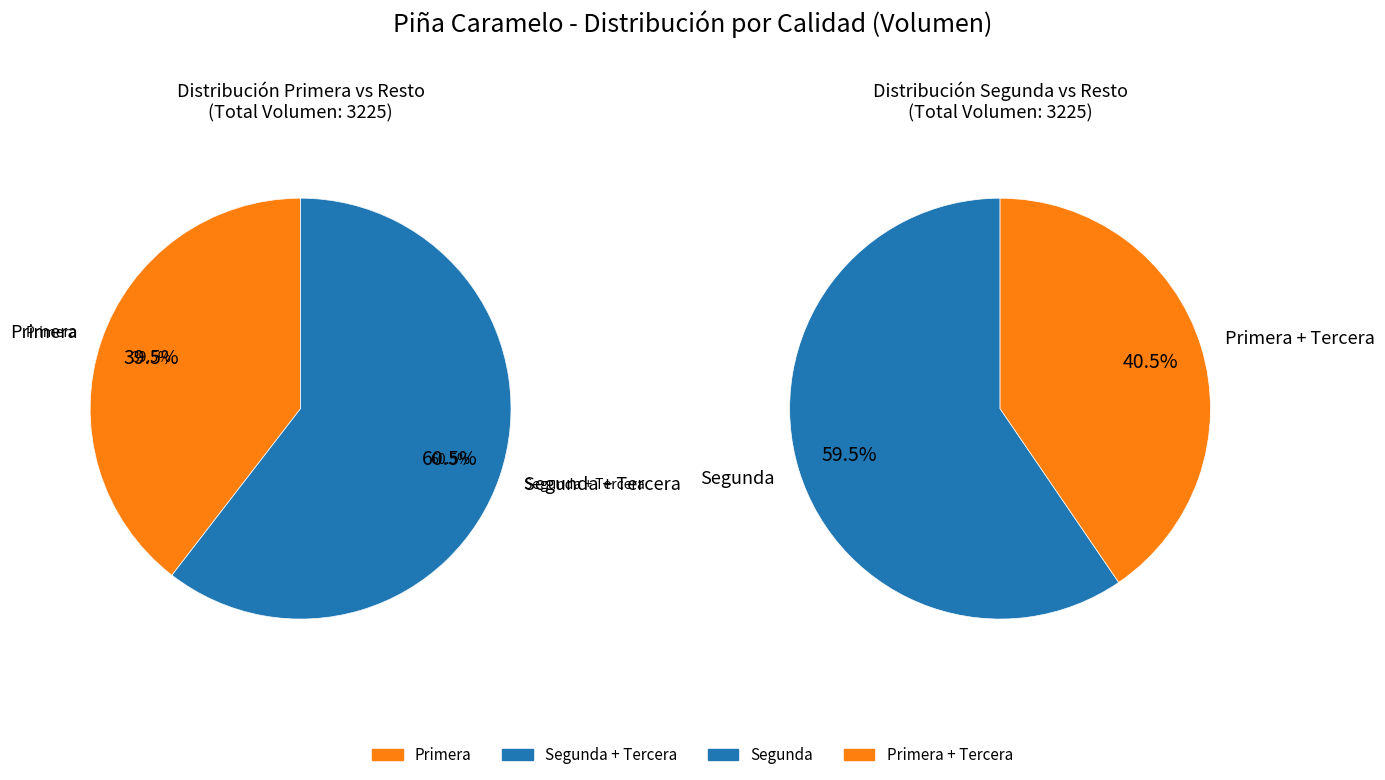

Combined, do Segunda and Tercera account for over 50%?

Yes